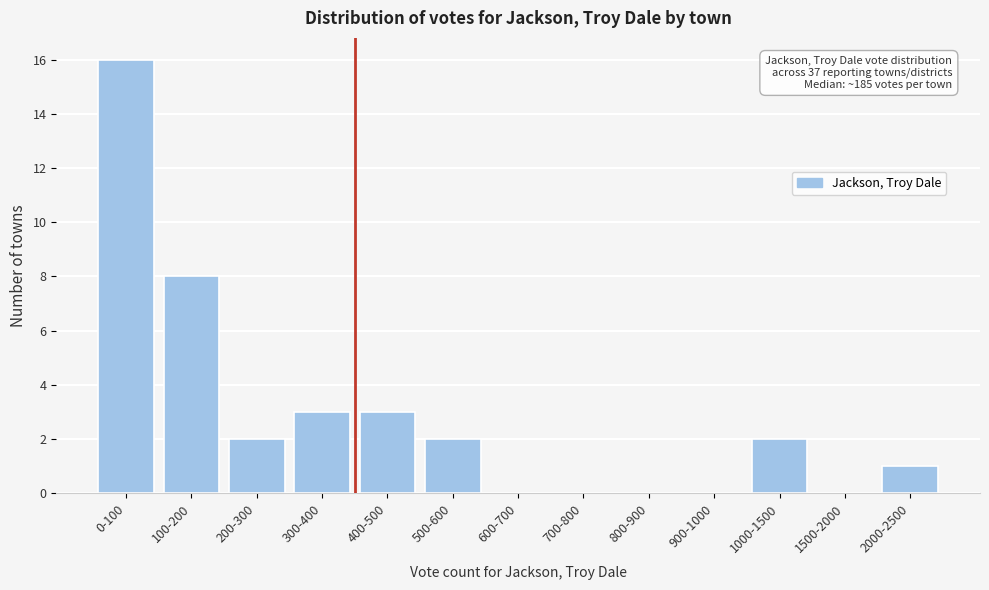

Reading left to right, extract all data points from this chart.

0-100=16	100-200=8	200-300=2	300-400=3	400-500=3	500-600=2	600-700=0	700-800=0	800-900=0	900-1000=0	1000-1500=2	1500-2000=0	2000-2500=1